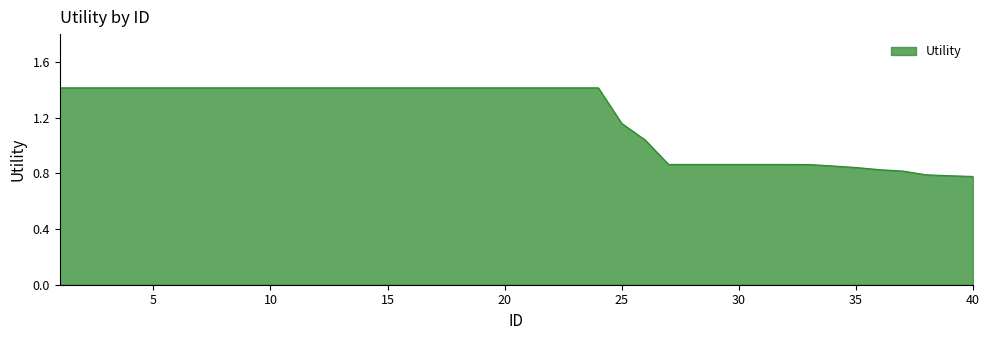

What is the difference between the maximum and minimum values?

0.6